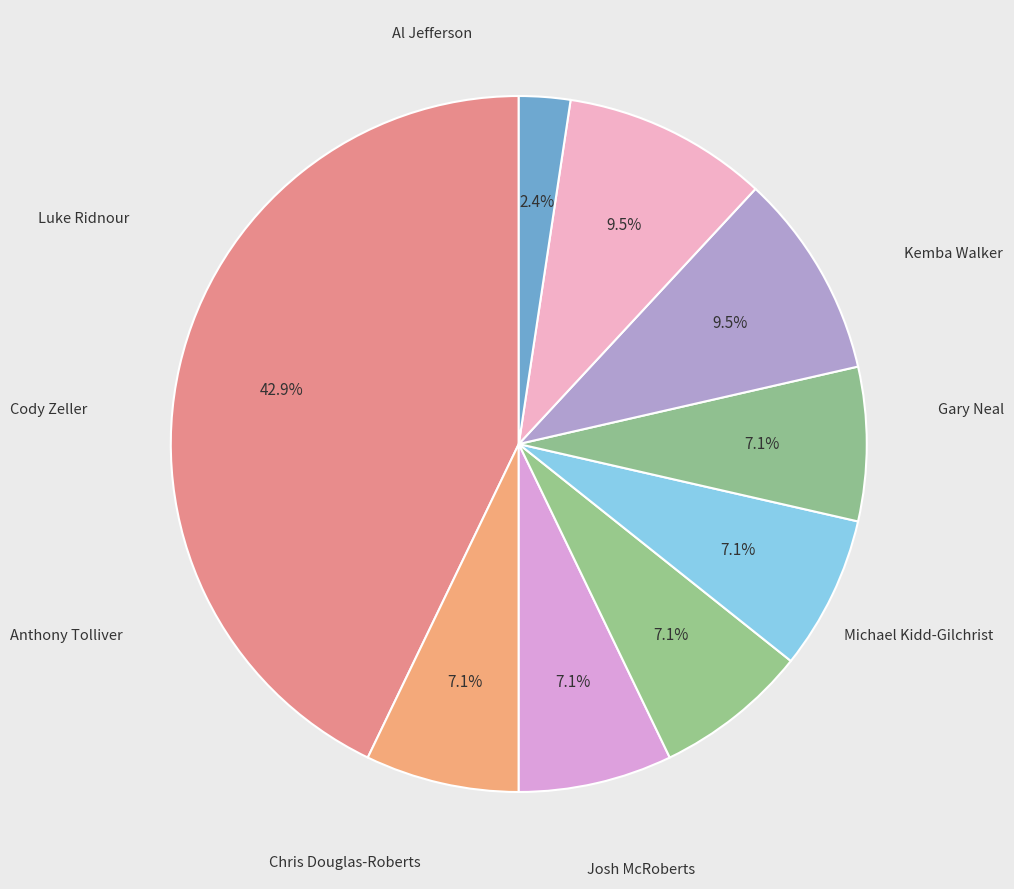

How many segments does this pie chart have?

9